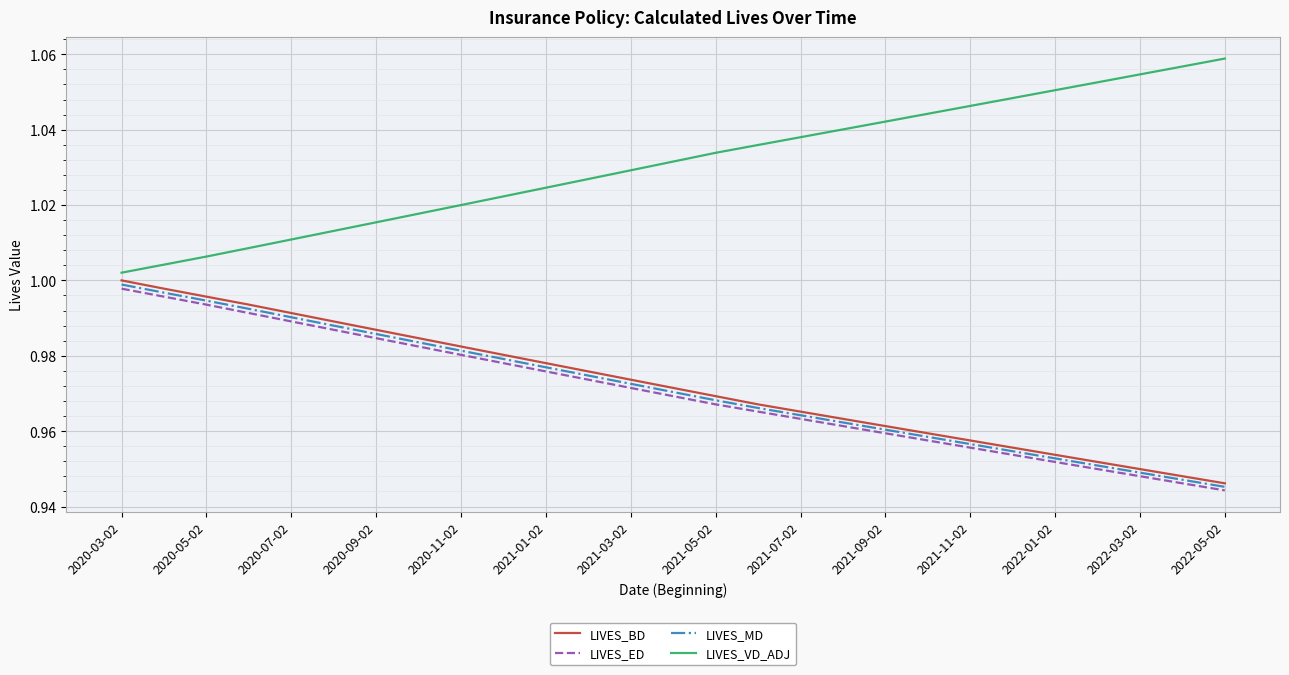

True or false: LIVES_ED and LIVES_BD intersect in this chart.

False